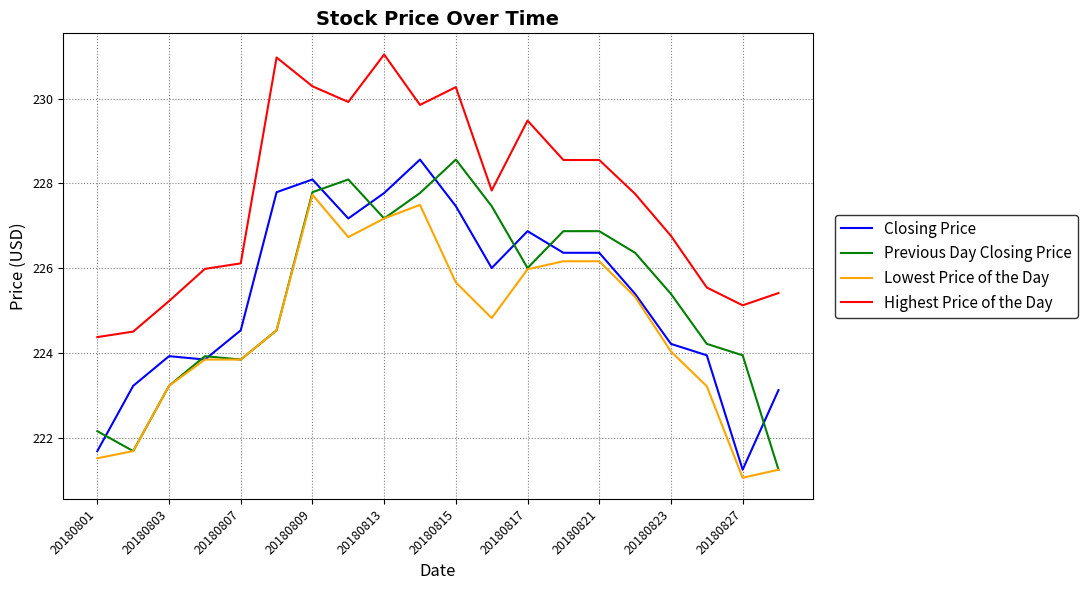

What is the smallest value displayed?

221.1